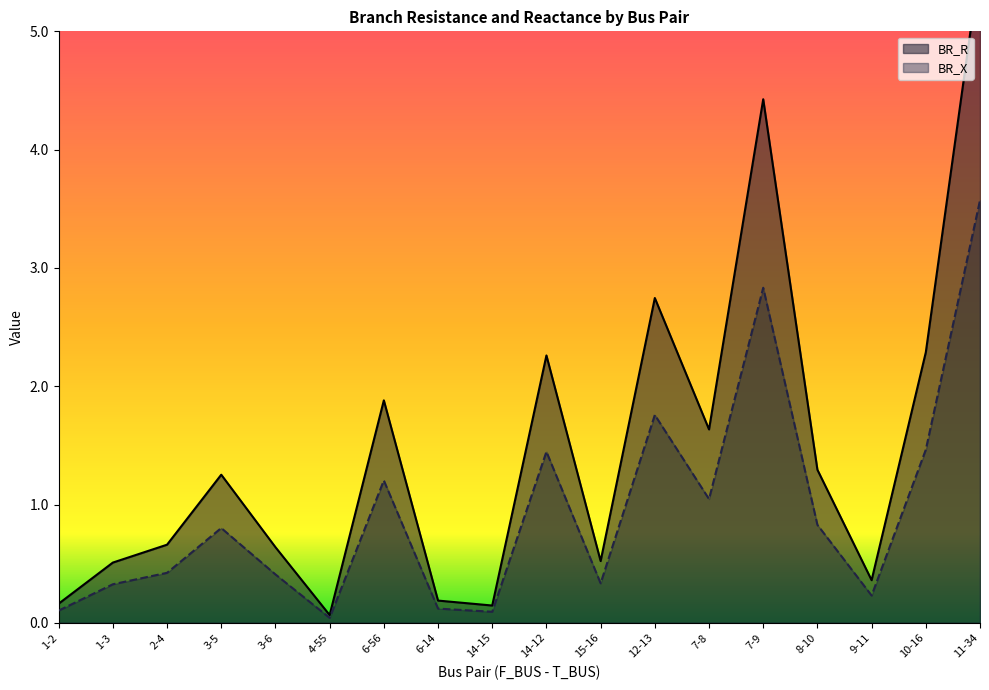

At which label does BR_R reach its peak?

11-34